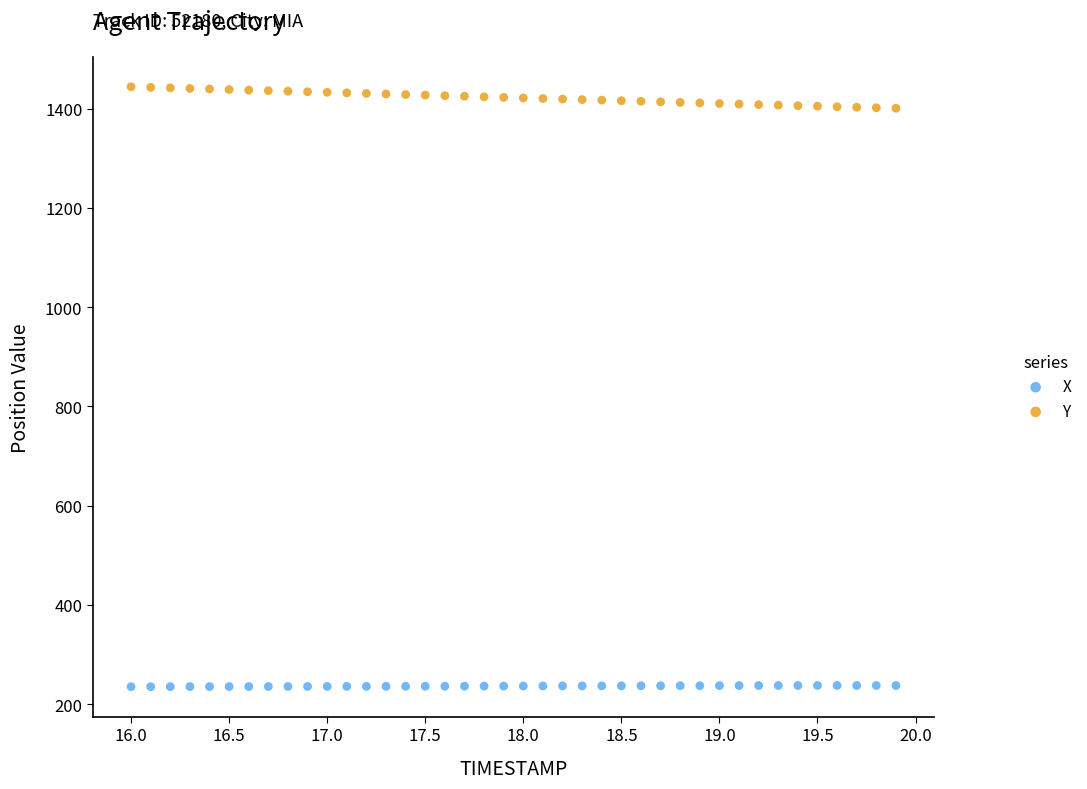

Which series has the largest Y range (max minus min)?

Y